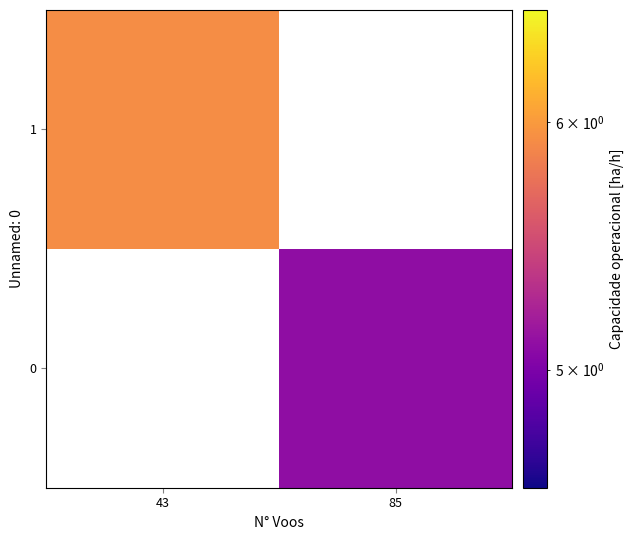

Which series has the largest total across all categories?

1